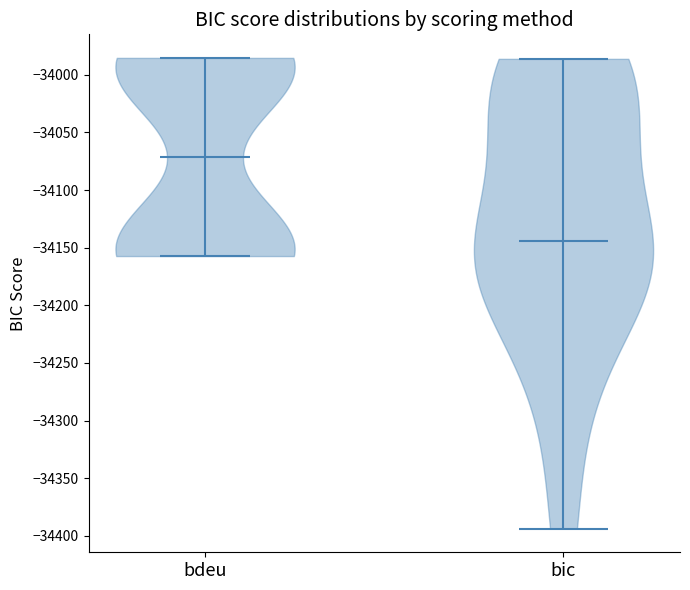

Reading left to right, read every violin against the y-axis: where its median line is, and the lowest and highest points it reaches. The values are not printed on the chart, so give them approximately, as read against the axis.

bdeu: median line -34070, lowest point -34155, highest point -33985
bic: median line -34145, lowest point -34395, highest point -33985